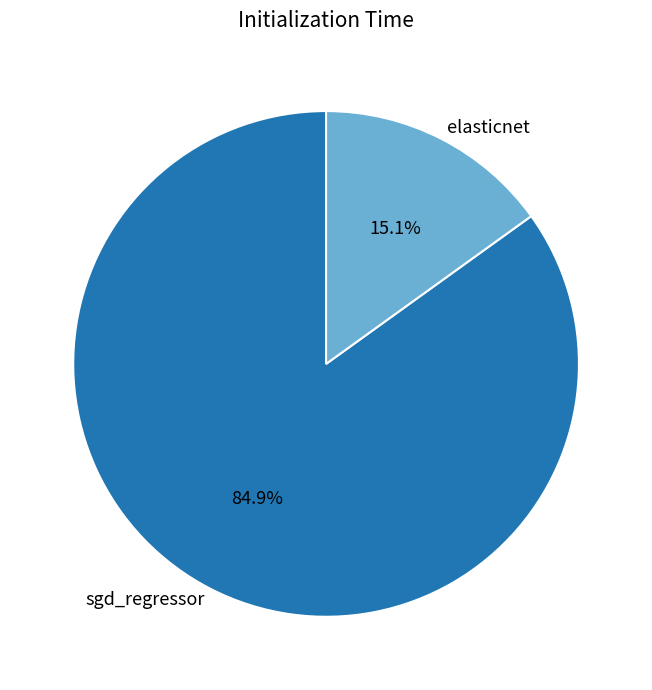

To the nearest percent, what is the difference between the largest and smallest slice percentages?

70%